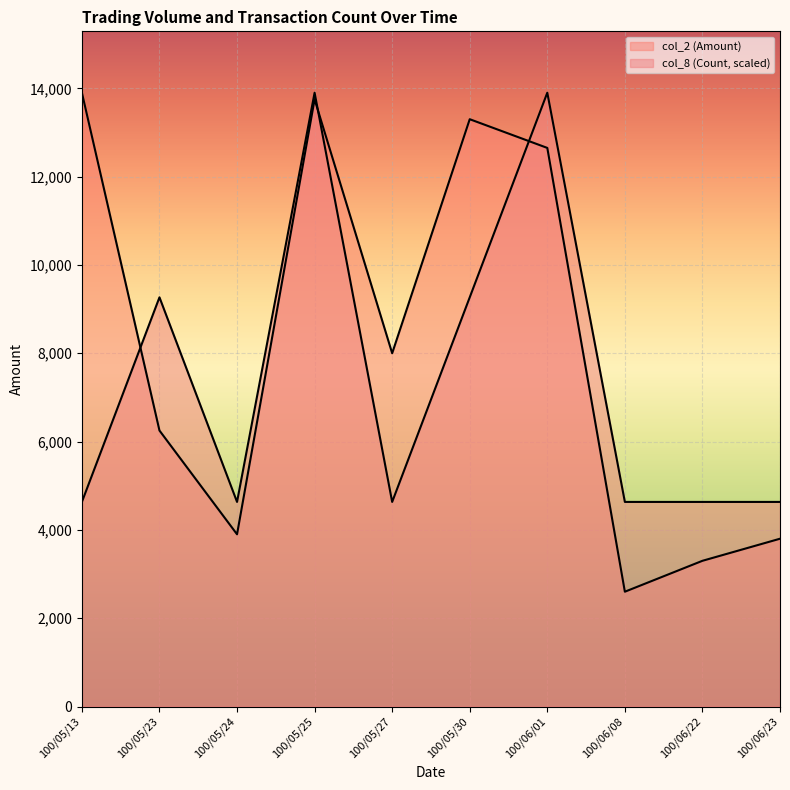

Which has a higher value, 100/06/01 or 100/05/13?

100/05/13